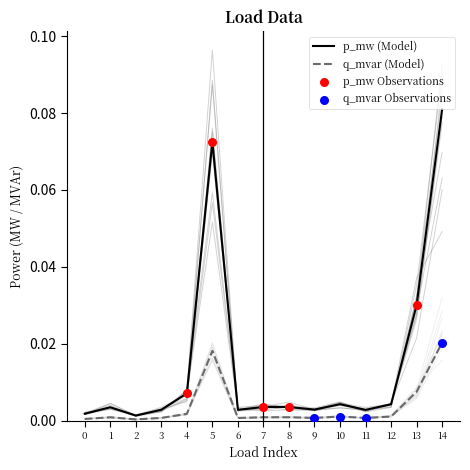

Is the value of q_mvar at 6 greater than the value of p_mw at 0?

No